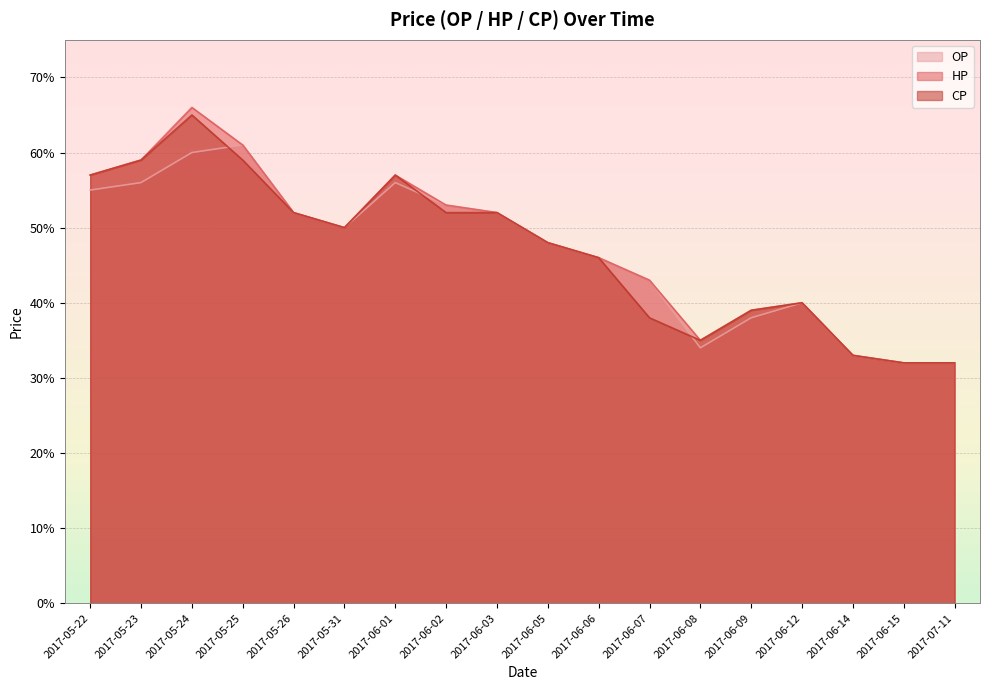

True or false: OP has a value of 0.7 at 2017-06-12.

False